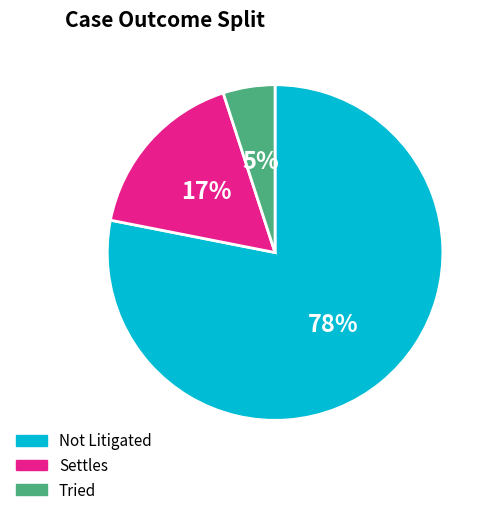

Rank the categories by value from highest to lowest.

Not Litigated, Settles, Tried